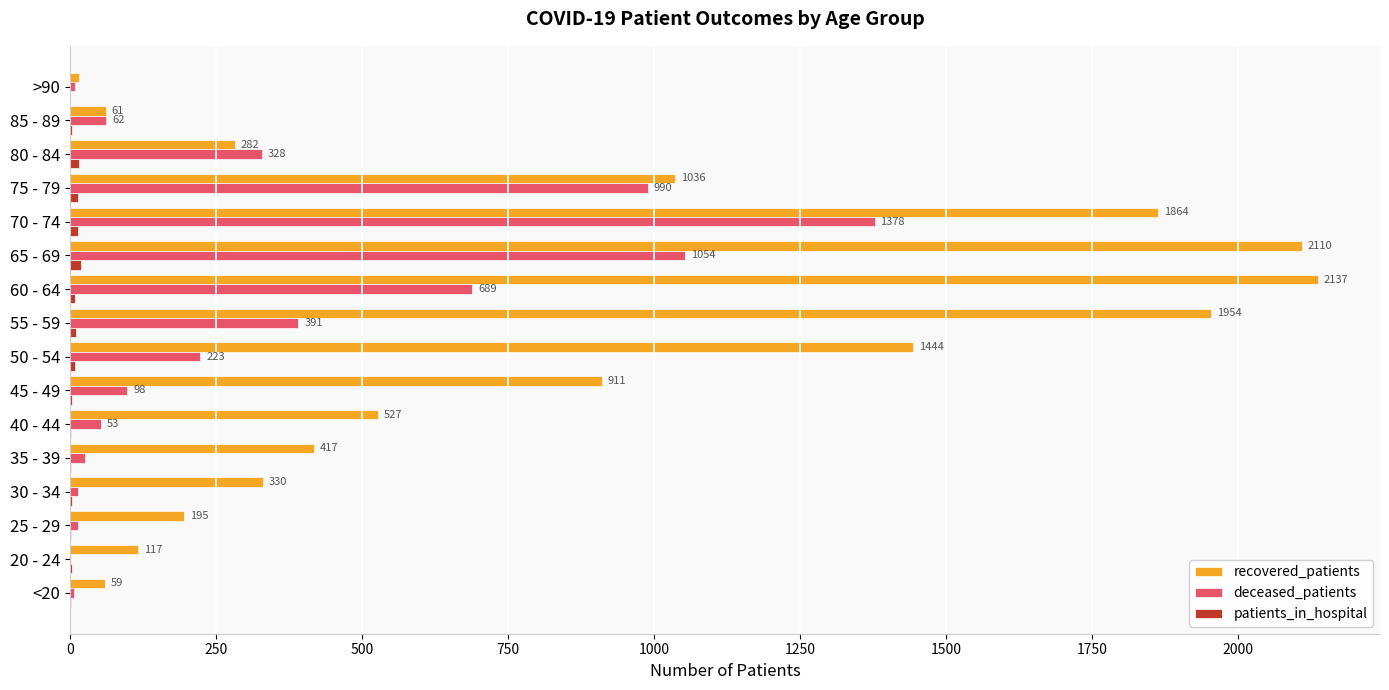

At which category is the sum across all series the highest?

70 - 74